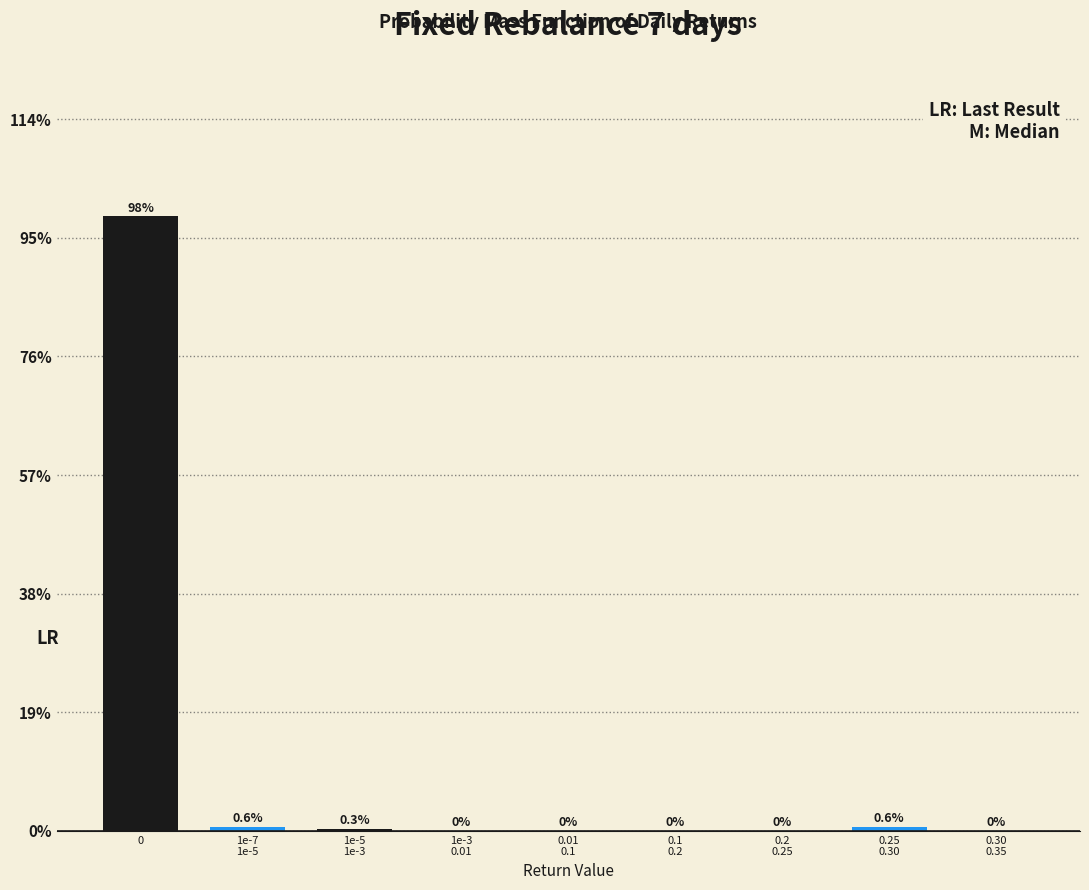

What is the sum of all values?

100.0